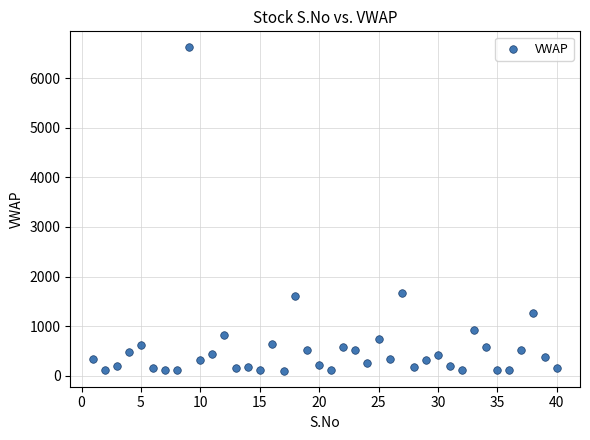

What is the range of Y values (max minus min)?

6511.2